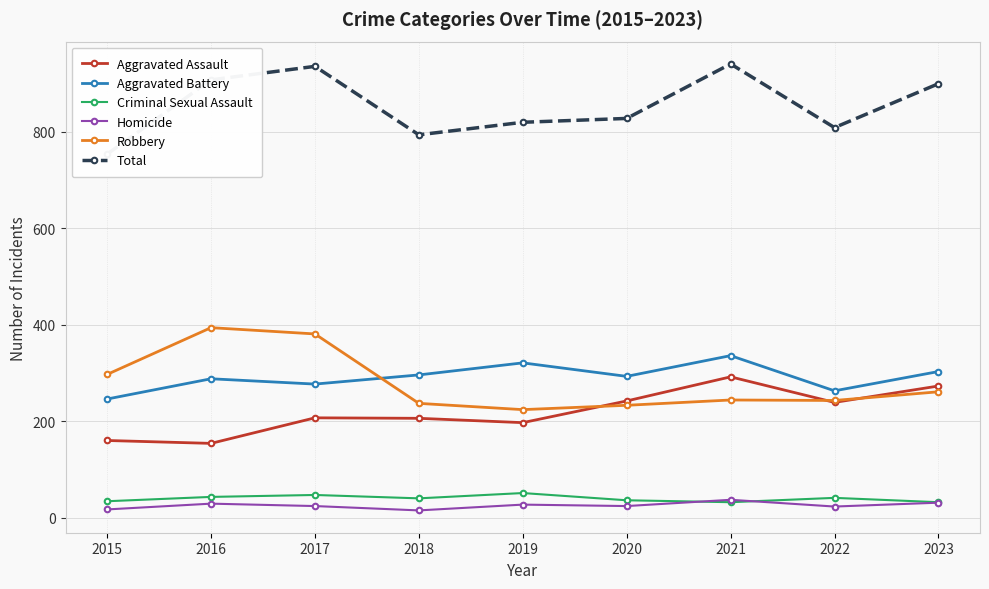

What is the greatest value displayed?

941